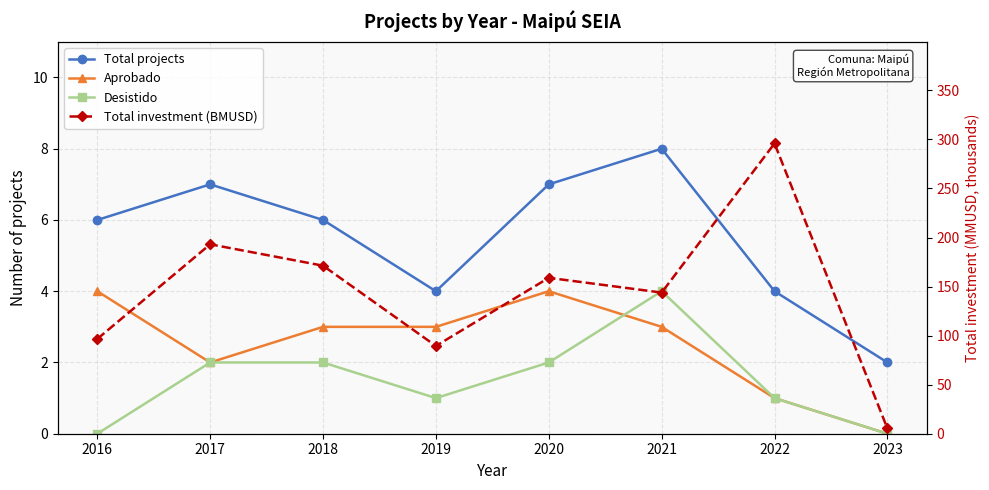

What is the value of the Total projects point at the 7th from the left?

4.0